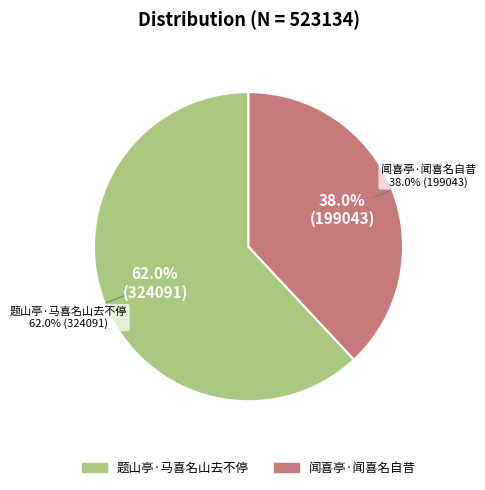

Does 闻喜亭·闻喜名自昔 represent more than half of the total?

No